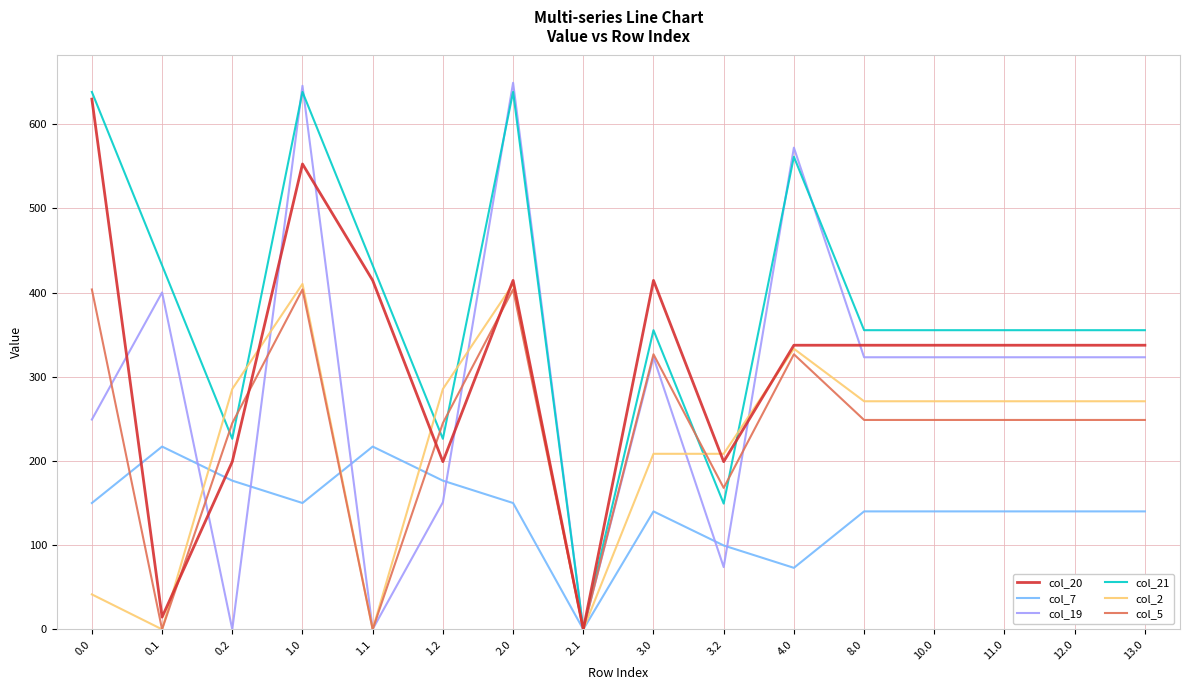

What is the difference between the highest and lowest values at 3.0?

274.4